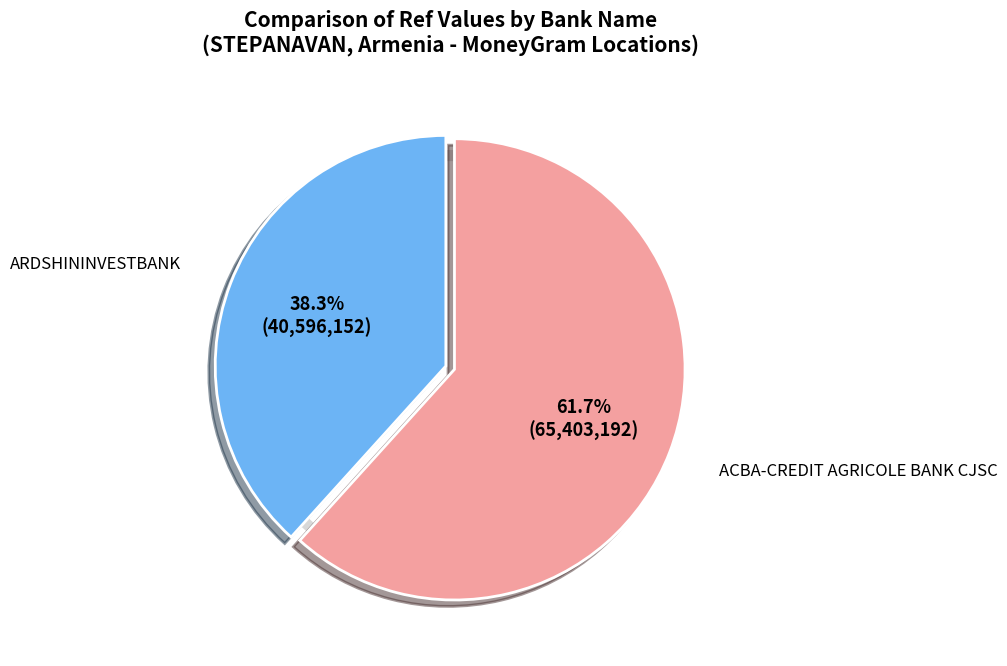

Count the number of slices in the pie.

2